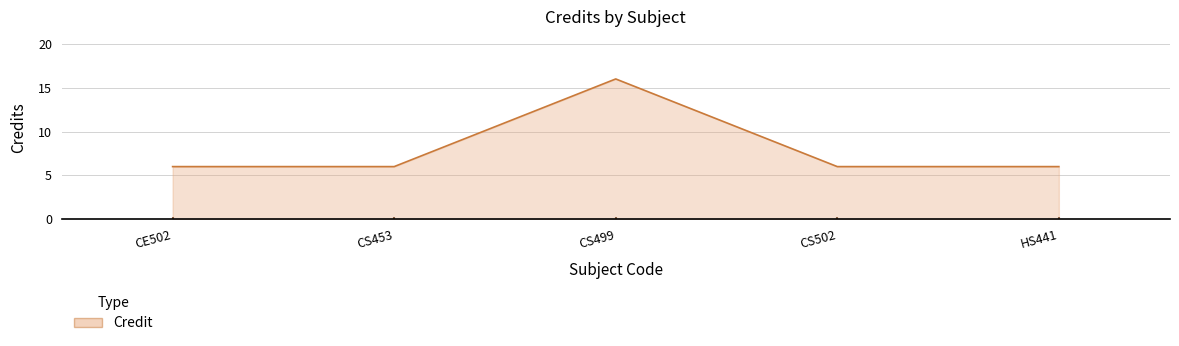

The chart shows a value of 3 at CS502. True or false?

False